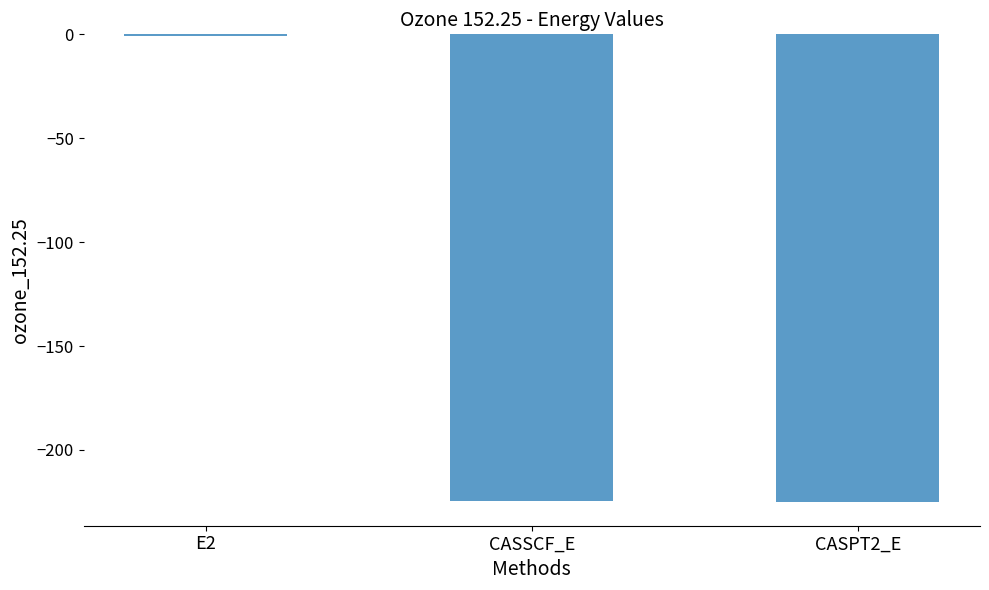

The chart shows a value of -154.6 at CASSCF_E. True or false?

False